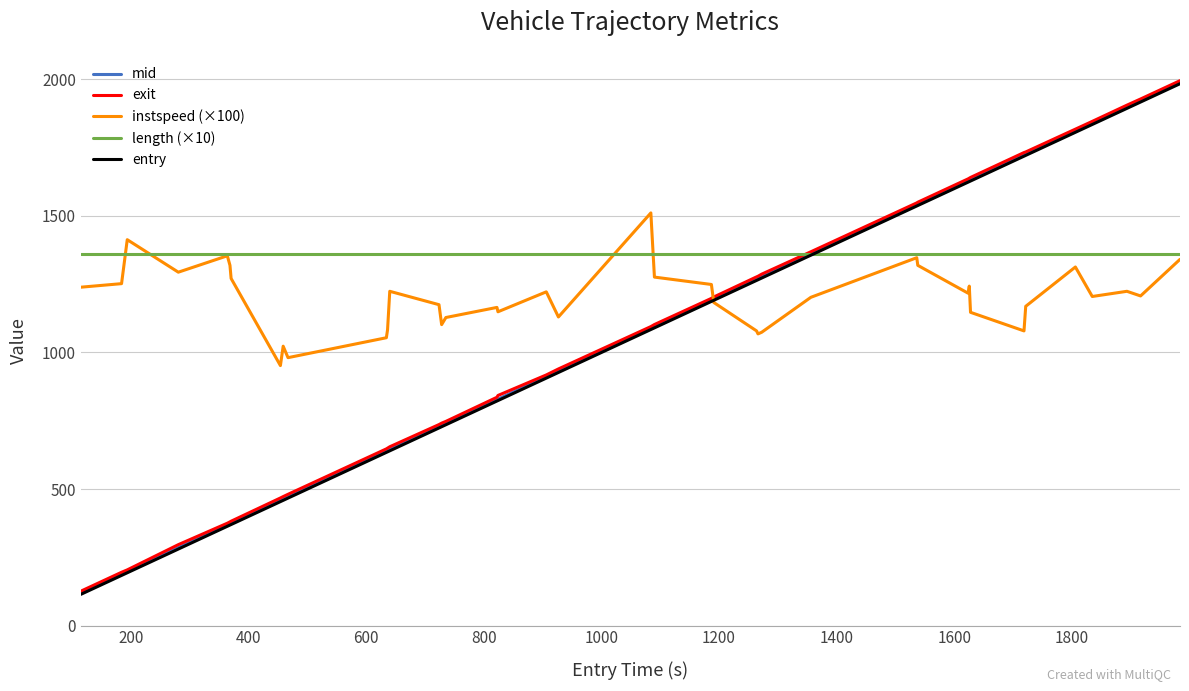

What is the maximum value for mid?

1989.5